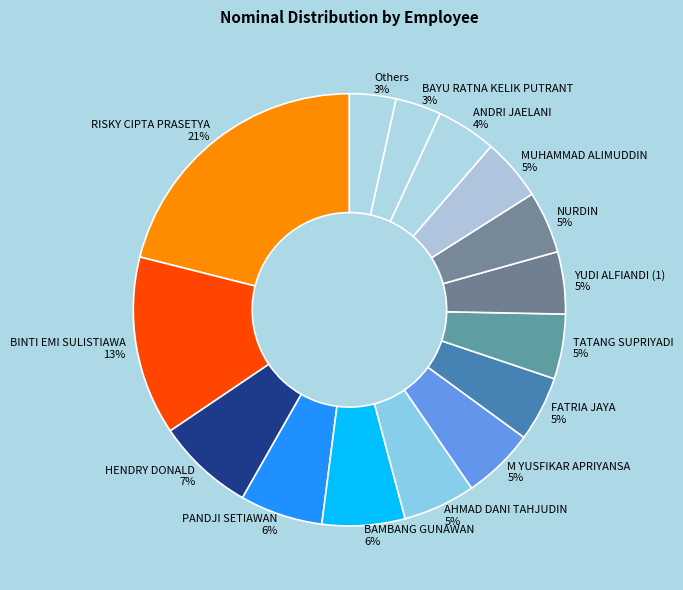

To the nearest percent, what is the average slice percentage?

7%